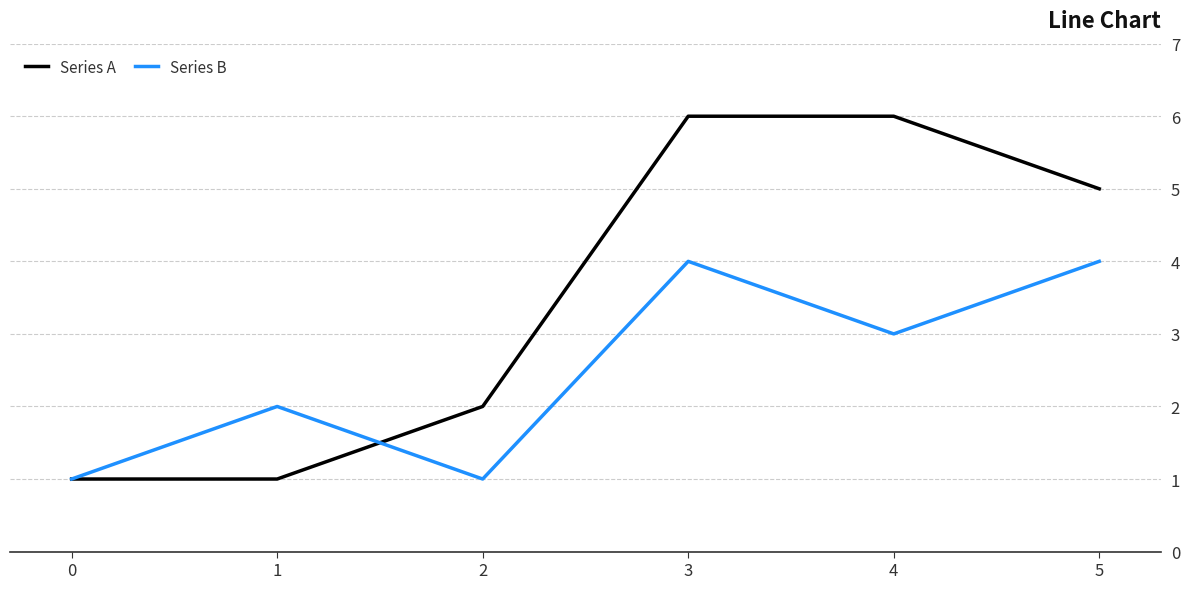

What are all the series names shown in the legend?

Series A, Series B